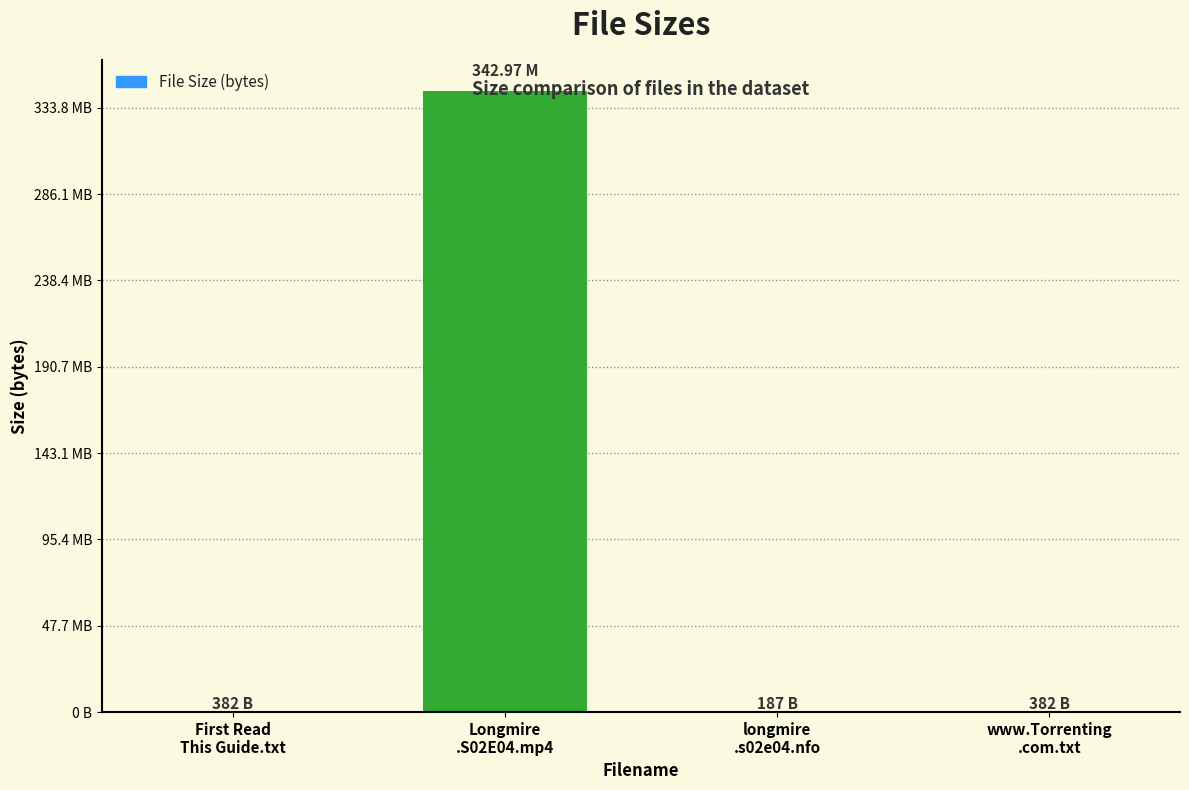

What is the sum of the values at www.Torrenting
.com.txt and longmire
.s02e04.nfo?

569.0